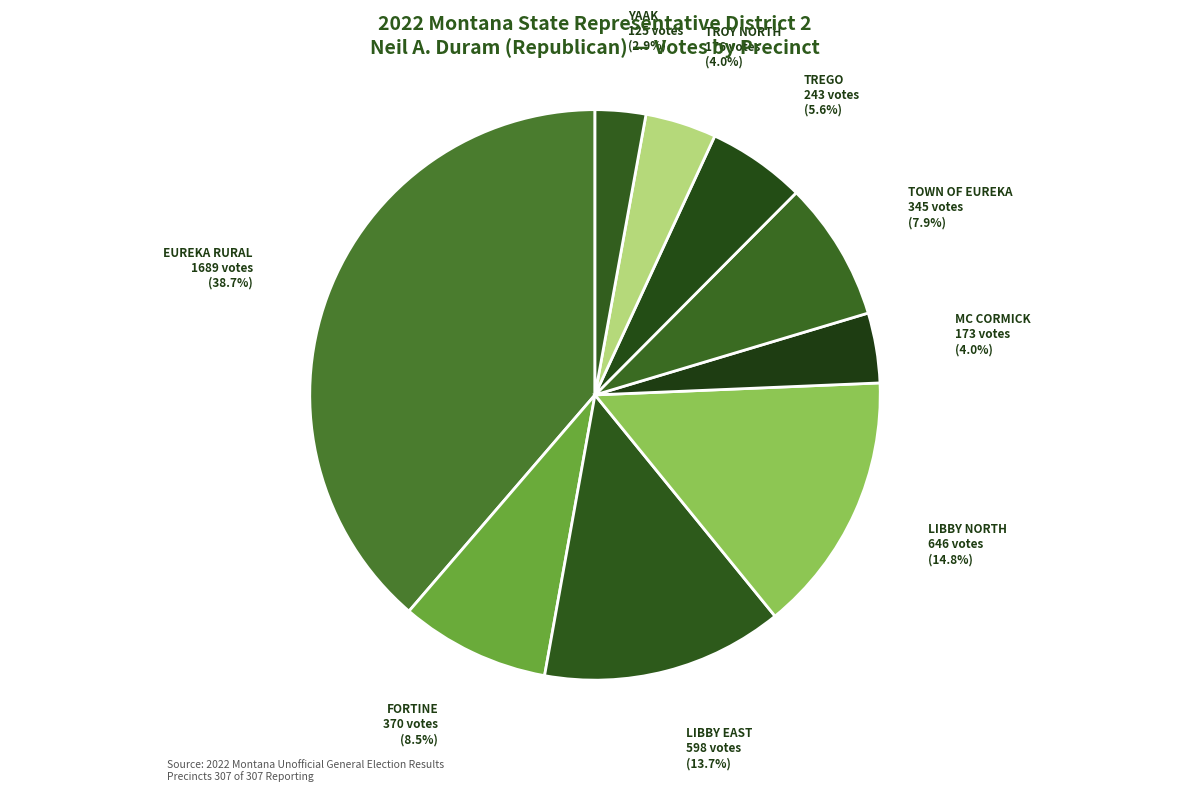

Between TOWN OF EUREKA and EUREKA RURAL, which is larger?

EUREKA RURAL